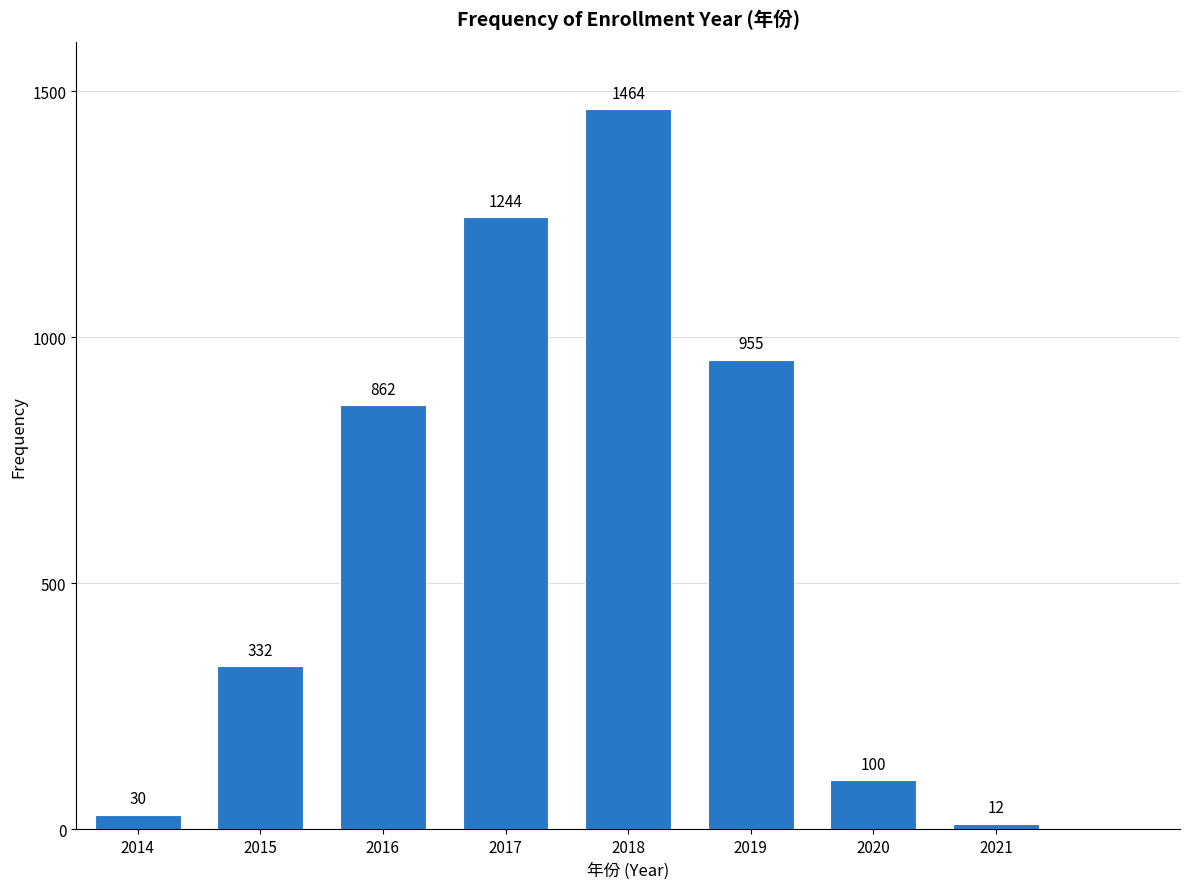

Reading left to right, list all the values displayed in this chart.

2014=30	2015=332	2016=862	2017=1244	2018=1464	2019=955	2020=100	2021=12